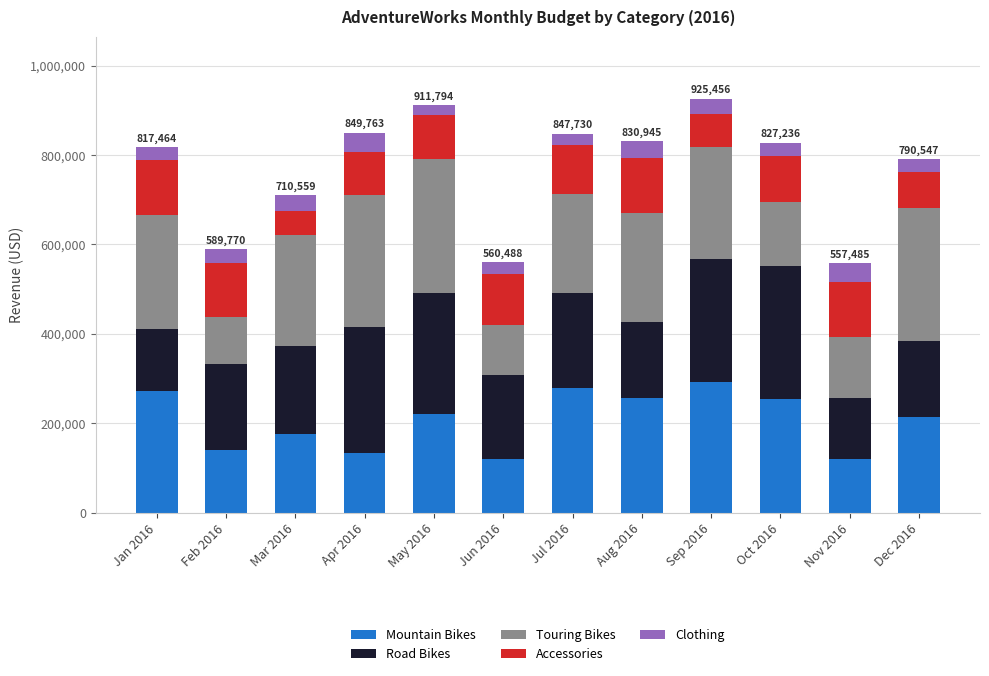

How many bars are there in total?

12